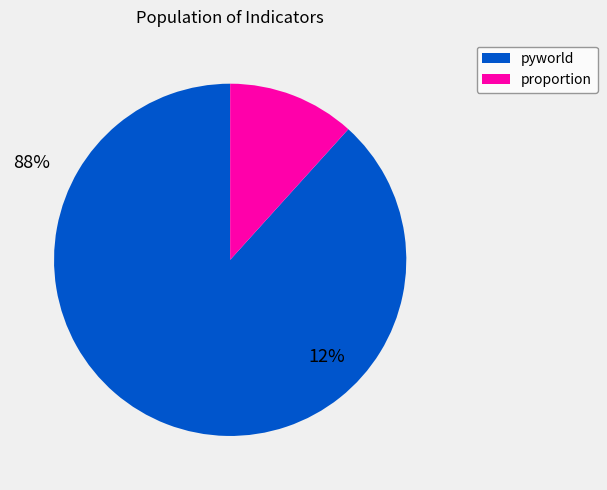

Does any single category account for the majority?

Yes